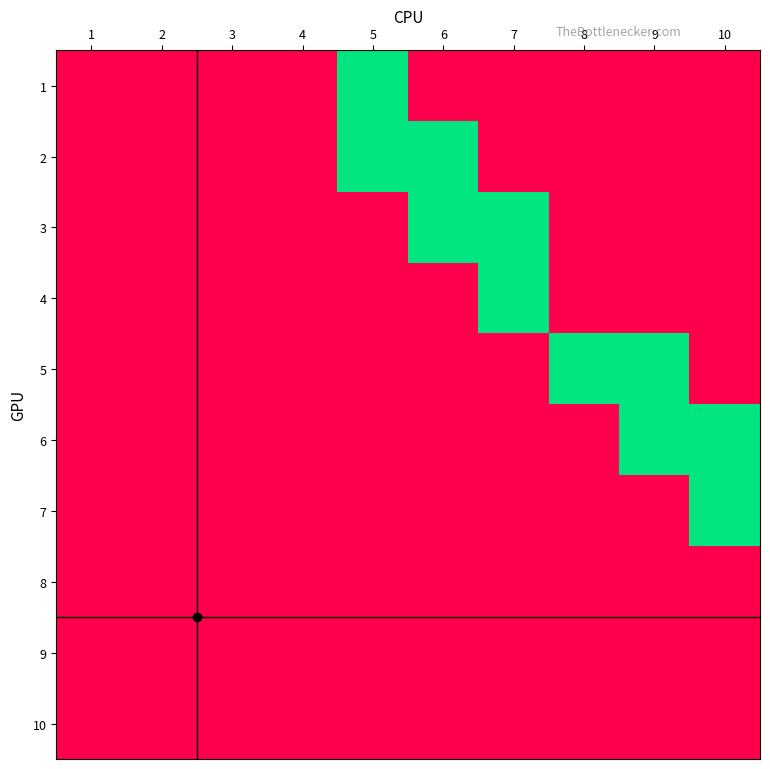

List the series in order of their peak value, lowest first.

8, 9, 10, 1, 2, 3, 4, 5, 6, 7